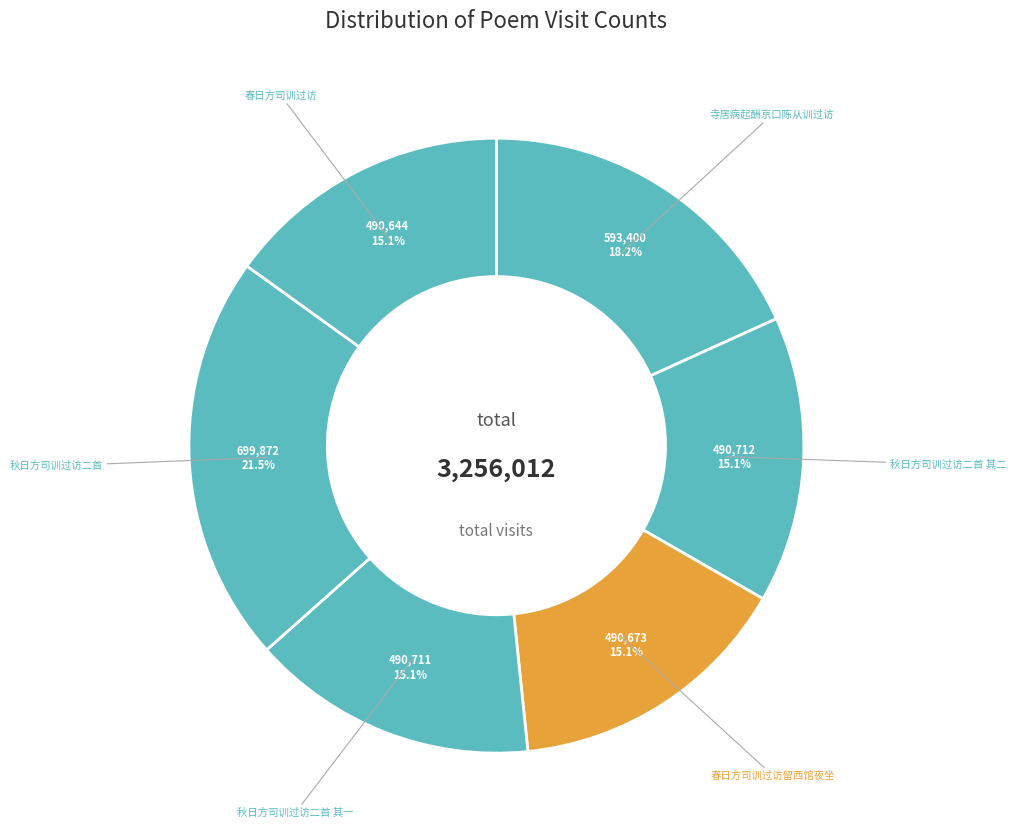

How many segments does this pie chart have?

6